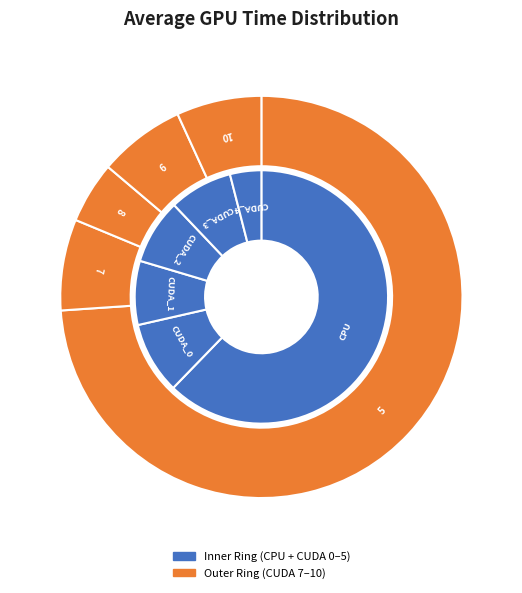

Rank the categories by value from highest to lowest.

CPU_implementation, CUDA_5_pinned_memory_mapped, CUDA_0_No_optimisation, CUDA_2_shared_memory_loop, CUDA_1_shared_memory_histogram, CUDA_3_shared_memory_histogram_equalization, CUDA_4_pinned_memory, CUDA_7_unified_memory, CUDA_9_texture_memory, CUDA_10_streams, CUDA_8_constant_memory